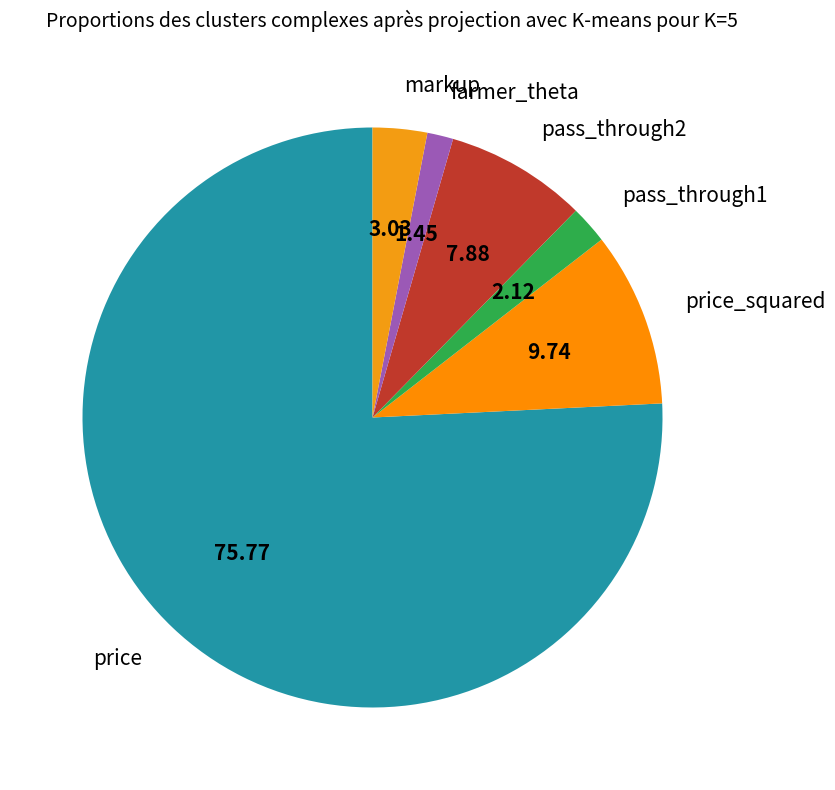

Is it true that farmer_theta is 1% of the pie?

True